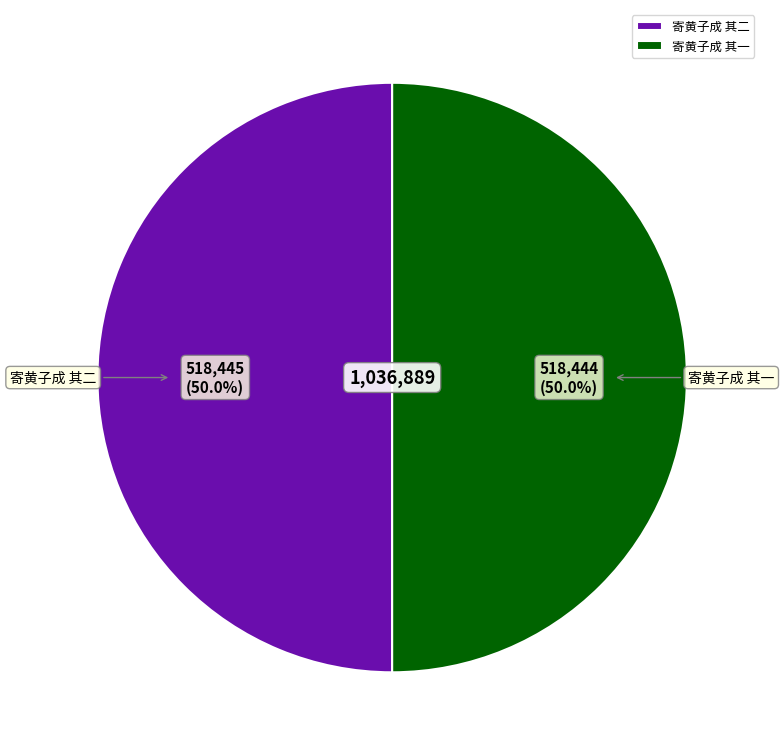

Is it true that 寄黄子成 其一 is 50% of the pie?

True